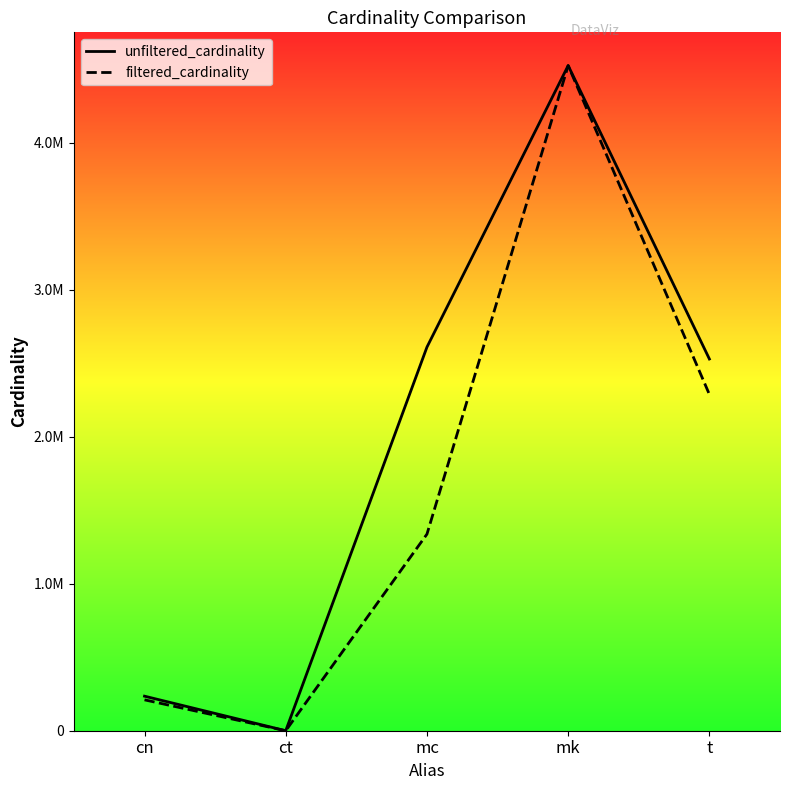

Where is the first local minimum for unfiltered_cardinality?

ct